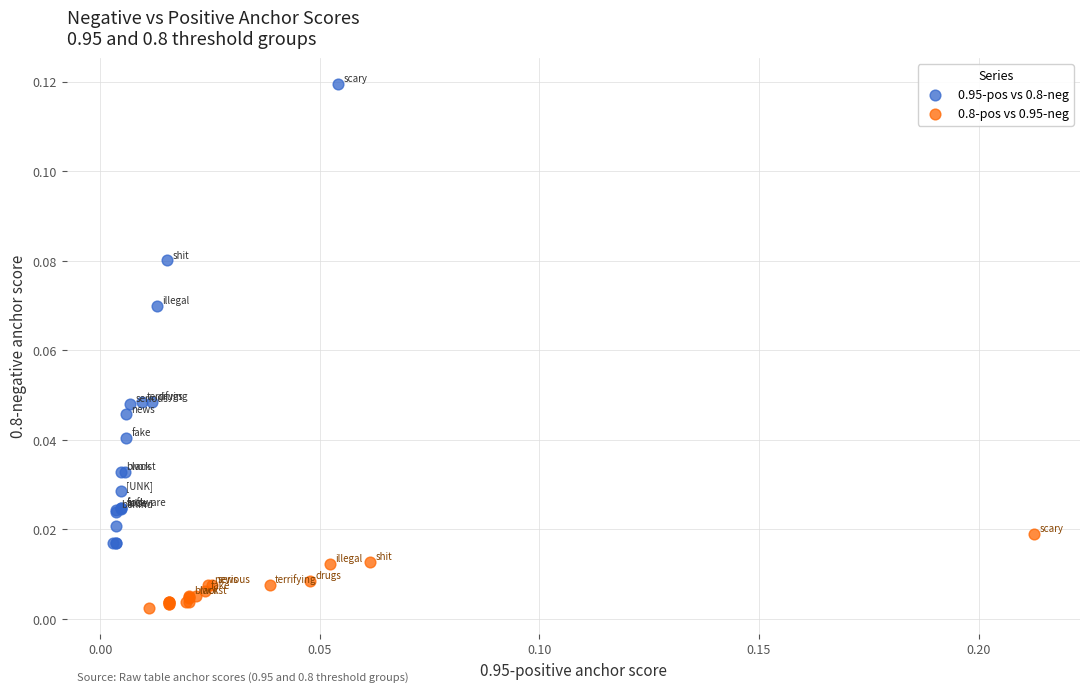

Which series reaches the minimum Y coordinate?

0.8-pos vs 0.95-neg